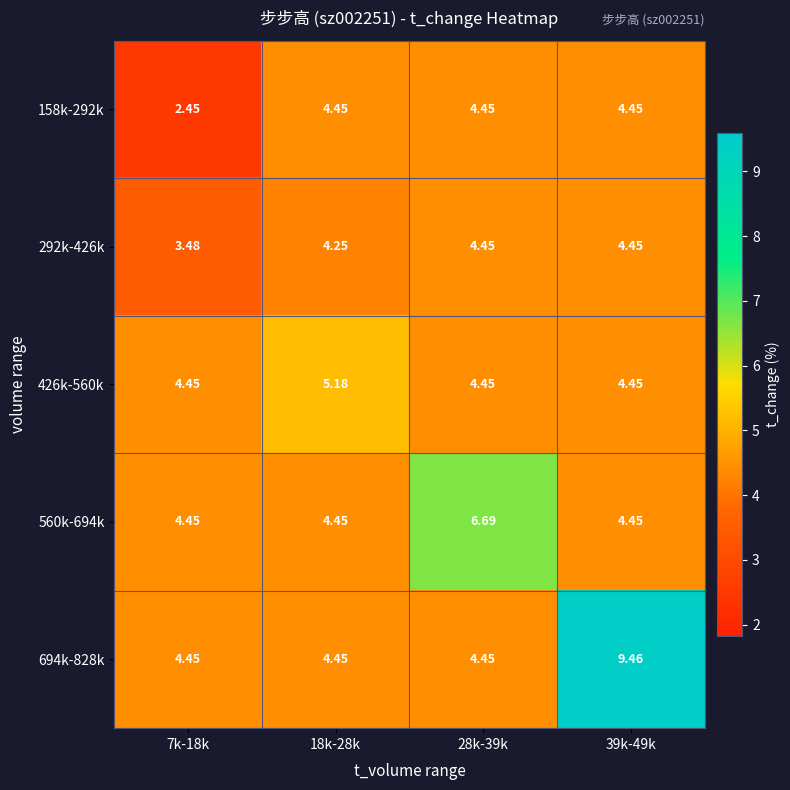

Is the value of 292k-426k at 7k-18k greater than the value of 158k-292k at 7k-18k?

Yes